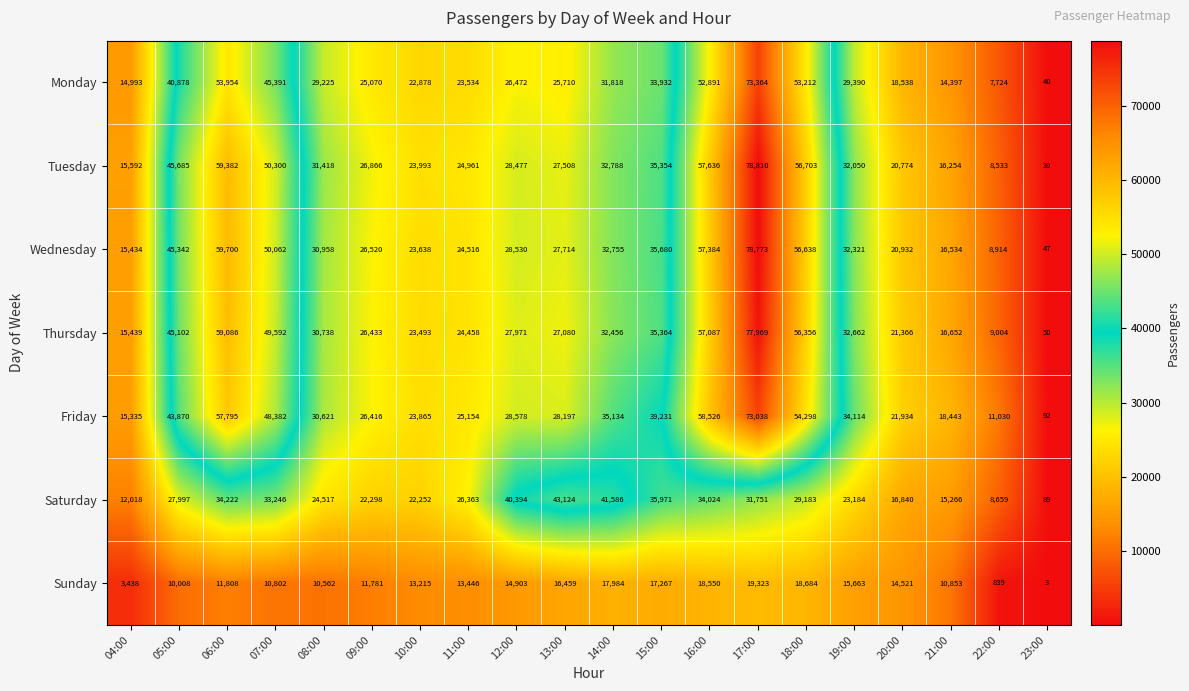

At which category is the sum across all series the highest?

17:00